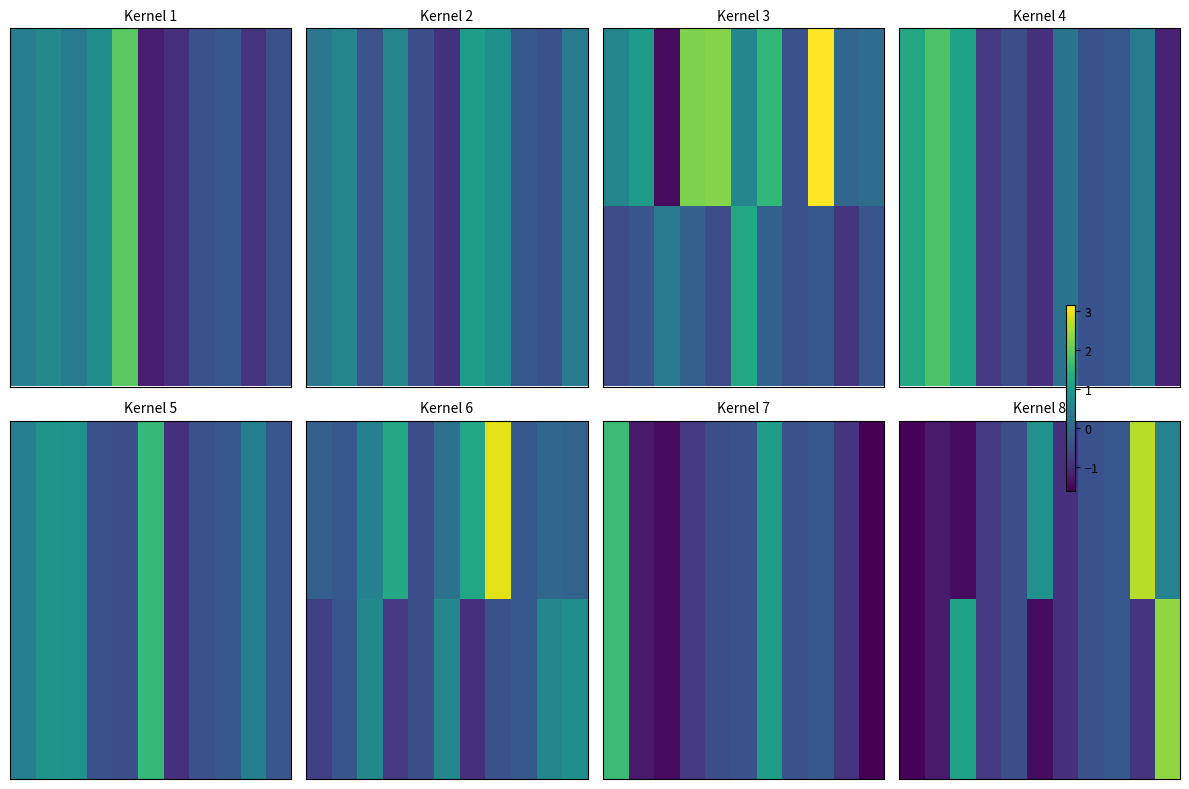

At which category is the sum across all series the highest?

10